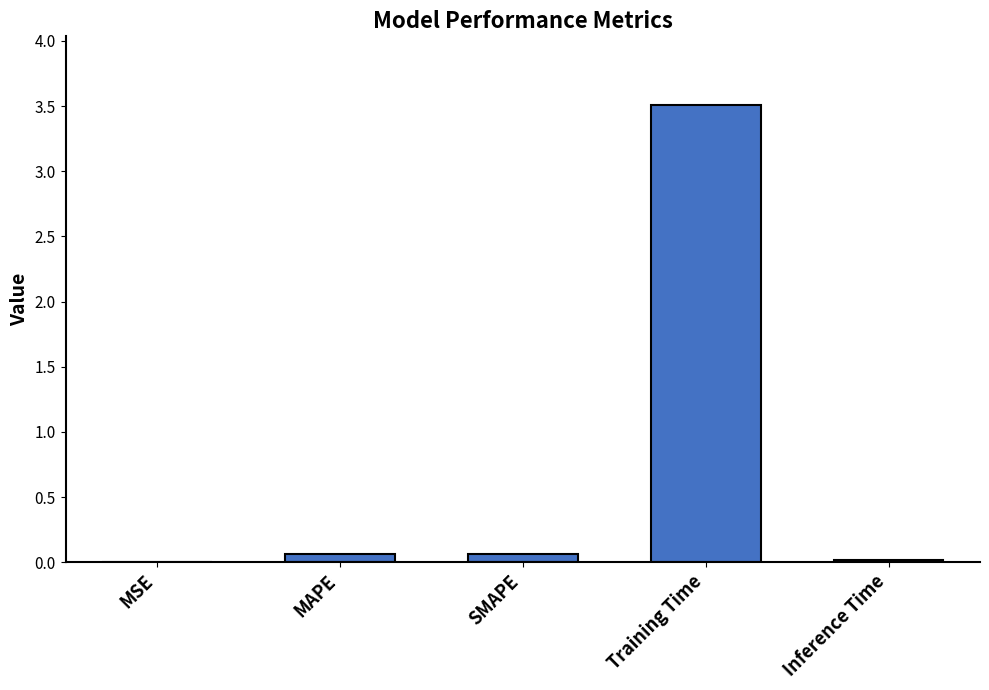

What is the average value?

0.7